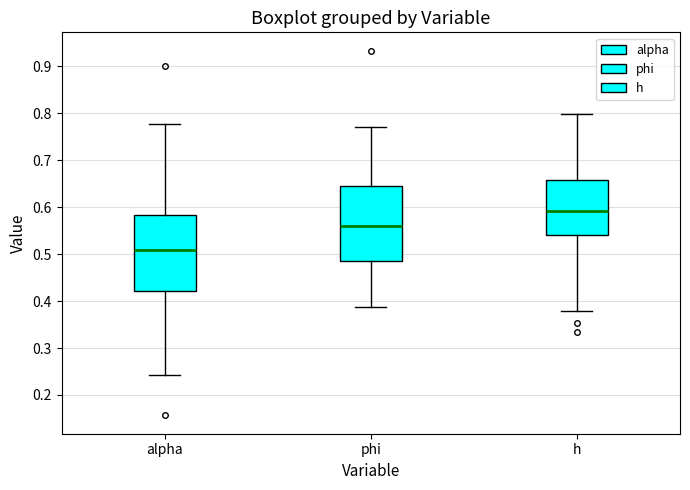

Where does the lower whisker of the box for alpha end on the y-axis? The values are not printed on the chart, so give them approximately, as read against the axis.

0.24